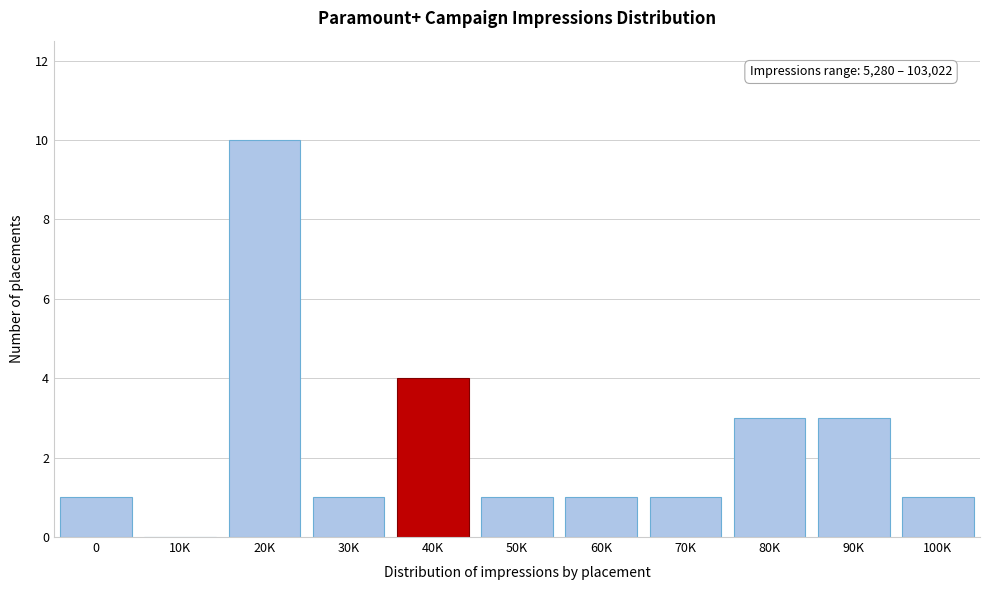

Reading left to right, what are all the values shown in this chart?

0=1	10K=0	20K=10	30K=1	40K=4	50K=1	60K=1	70K=1	80K=3	90K=3	100K=1